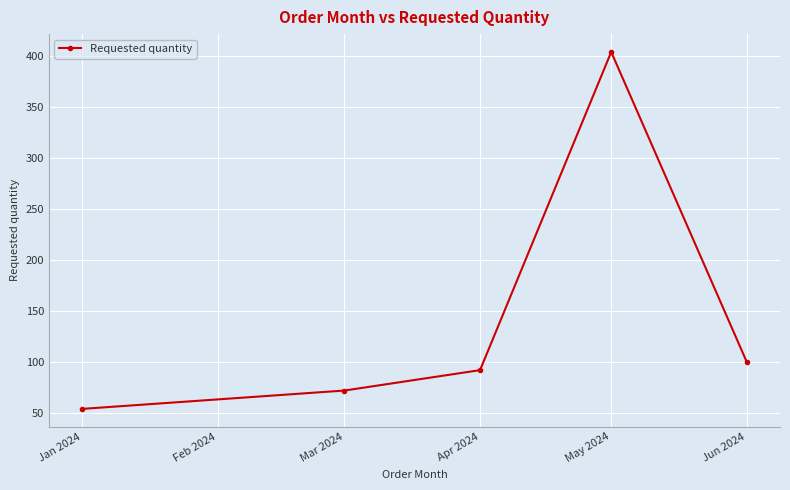

What position from the right is Apr 2024?

3